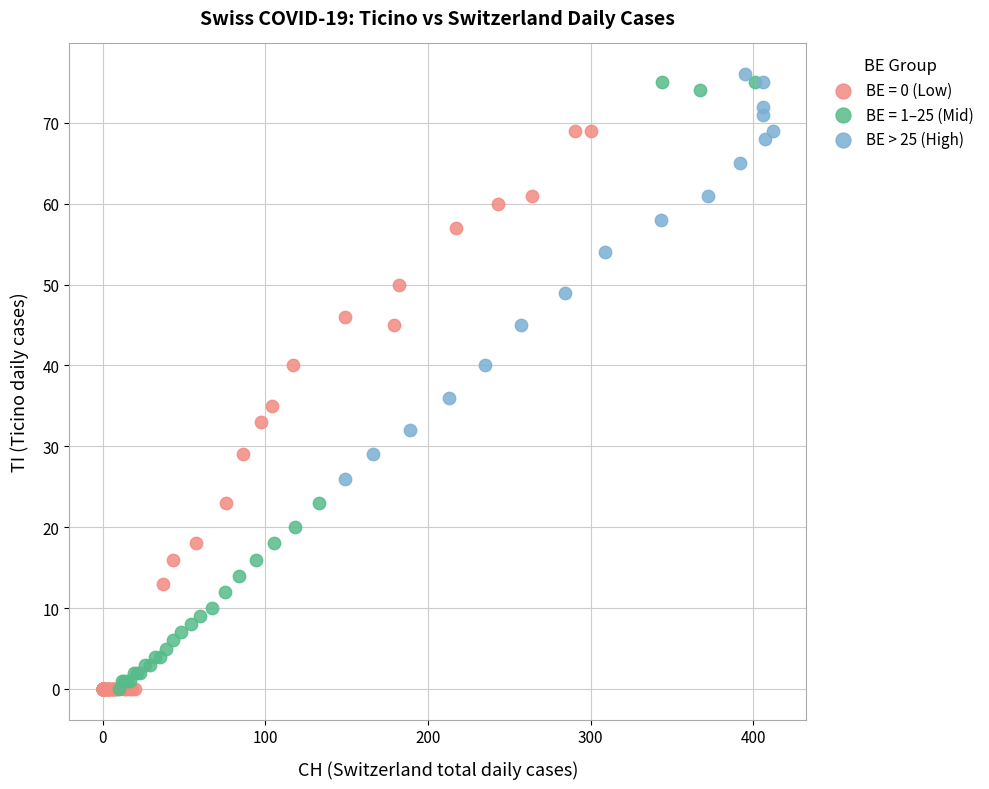

Which series has the widest spread of Y values?

BE = 1–25 (Mid)